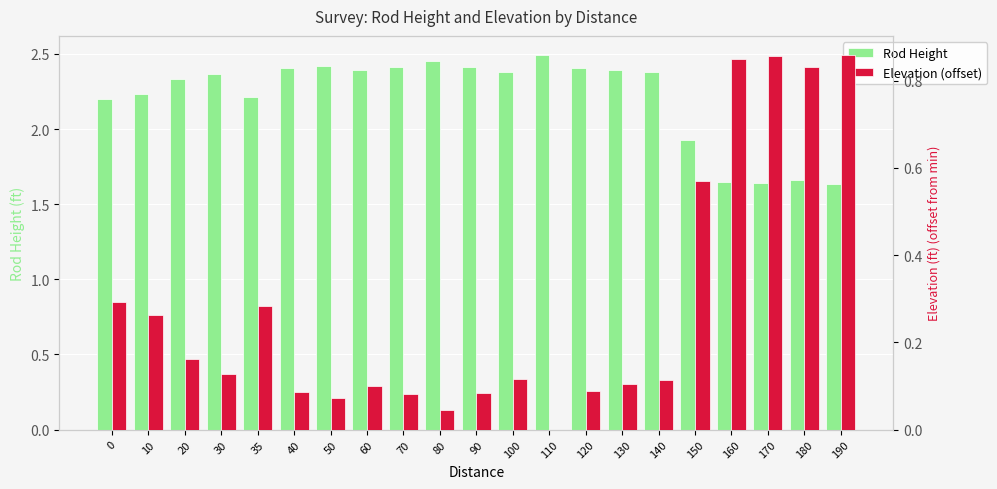

How many categories are shown in the chart?

21